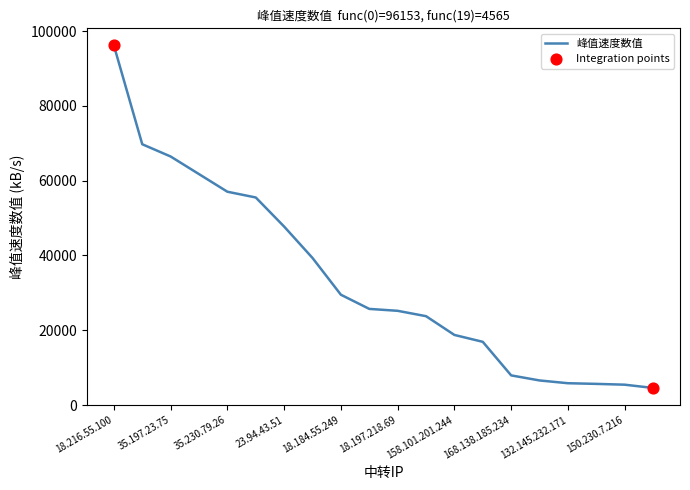

What is the maximum value shown in the chart?

96153